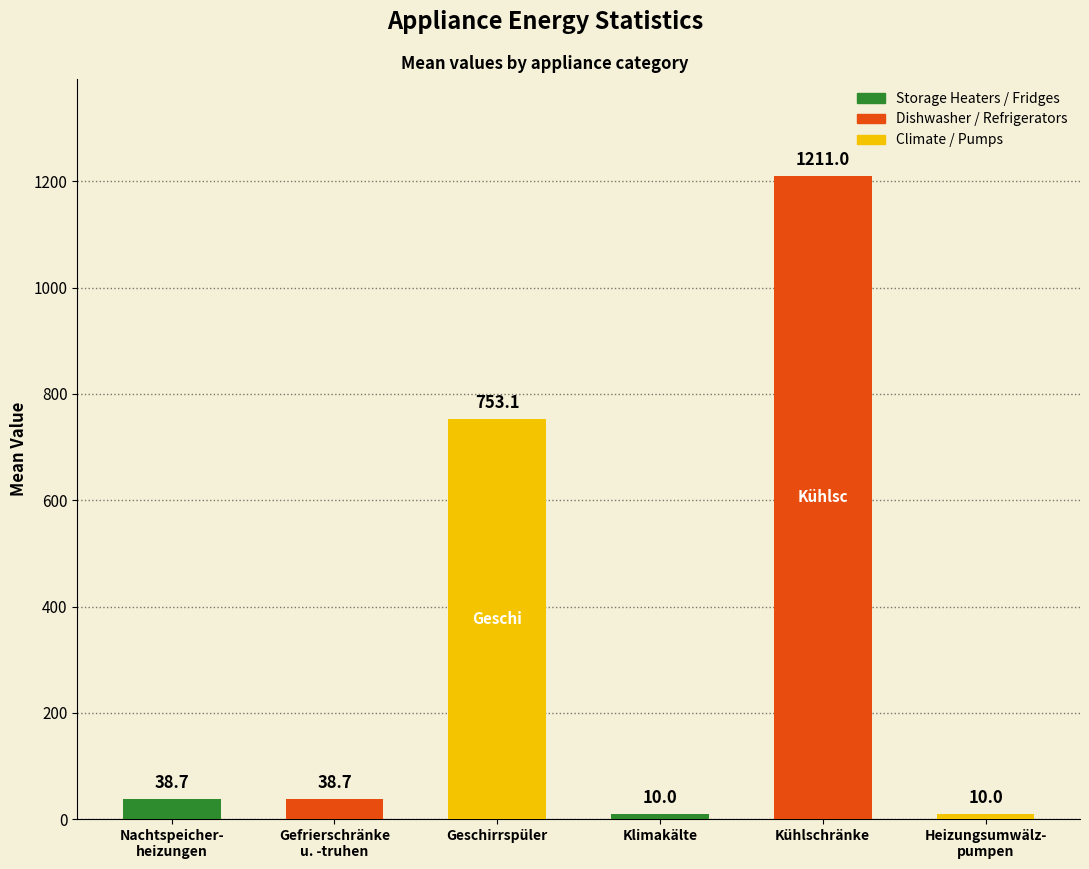

What is the greatest value displayed?

1211.0